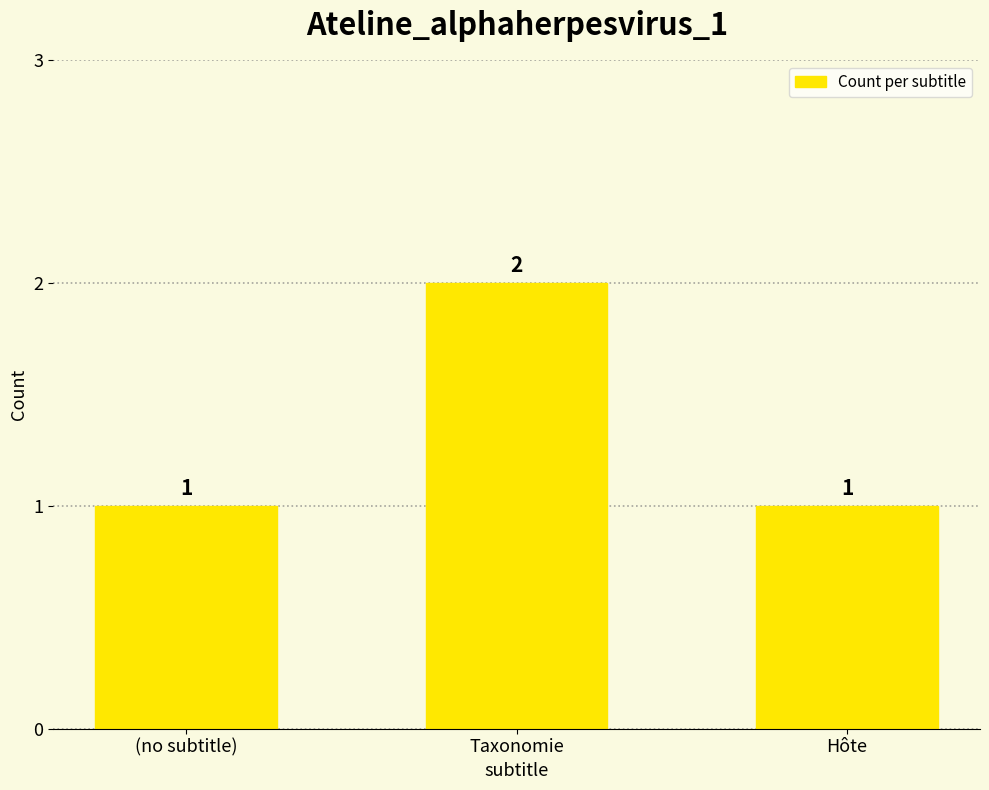

What position from the right is Taxonomie?

2